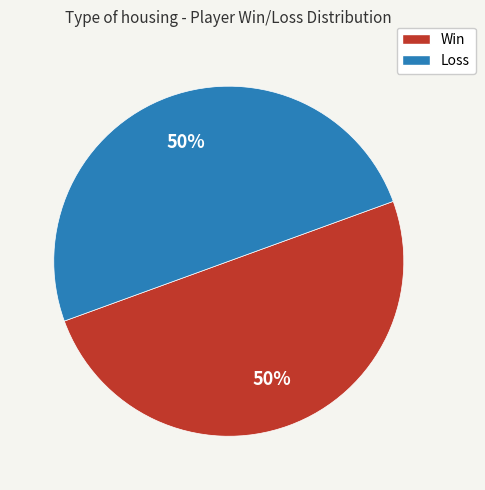

Is it true that Loss is 57% of the pie?

False